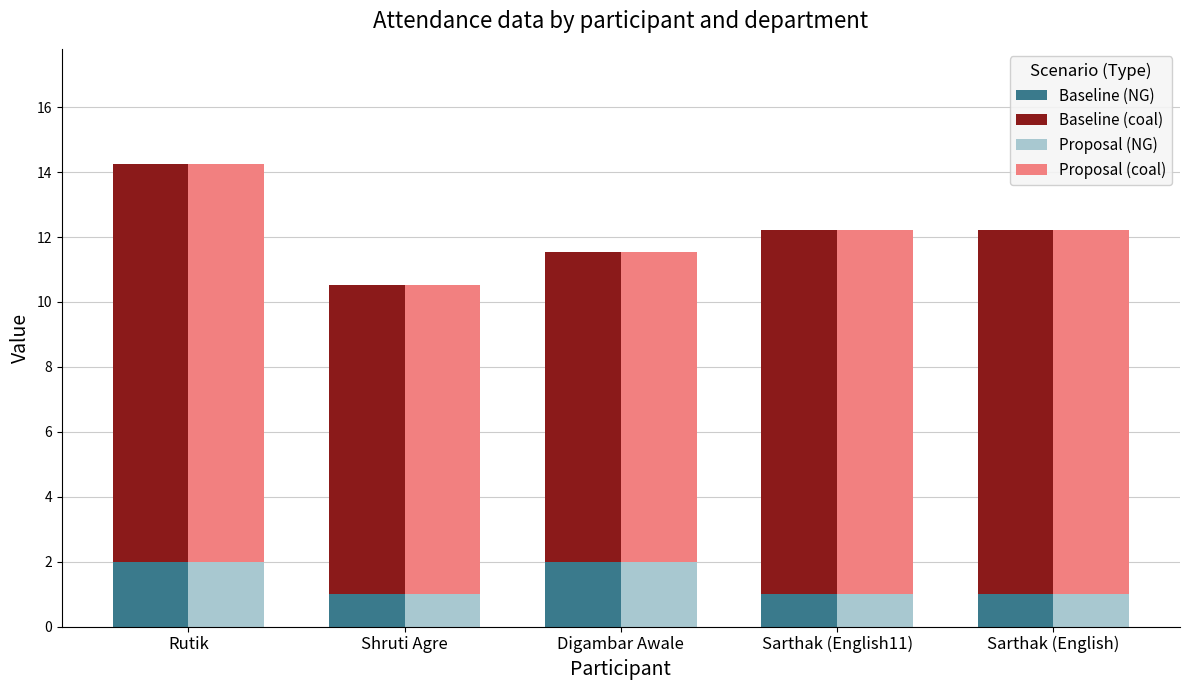

Which series has the largest total across all categories?

Baseline (coal)